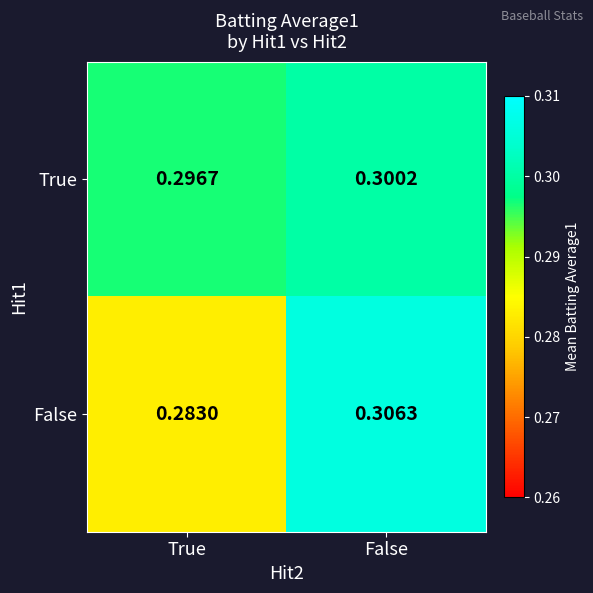

At which label is True closest to 0?

True